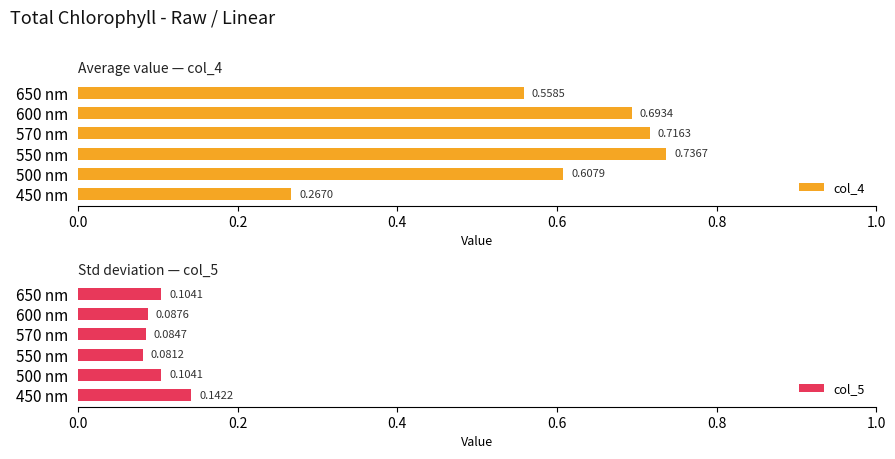

Which series has the largest total across all categories?

col_4